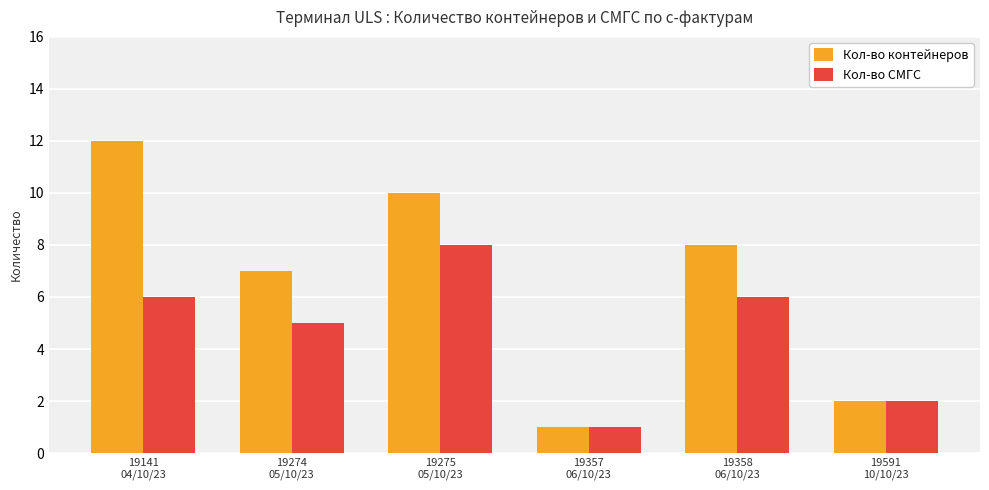

List the labels in order of Кол-во контейнеров value, largest first.

19141
04/10/23, 19275
05/10/23, 19358
06/10/23, 19274
05/10/23, 19591
10/10/23, 19357
06/10/23